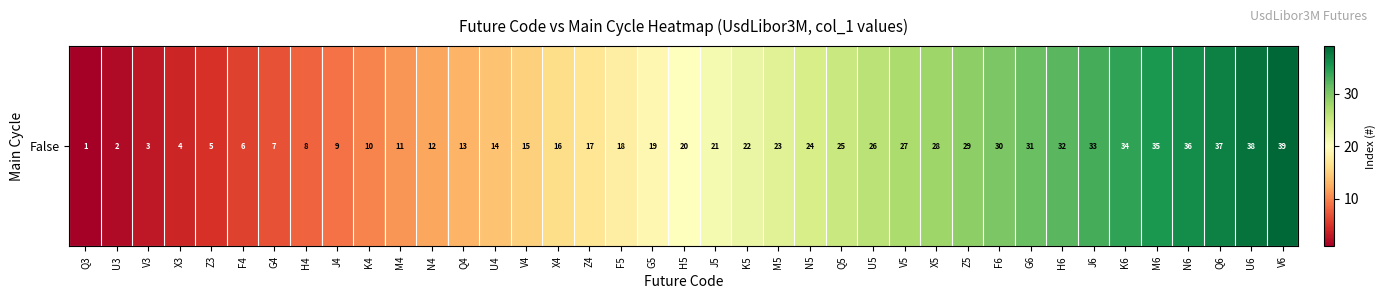

Between V3 and Q5, which is larger?

Q5